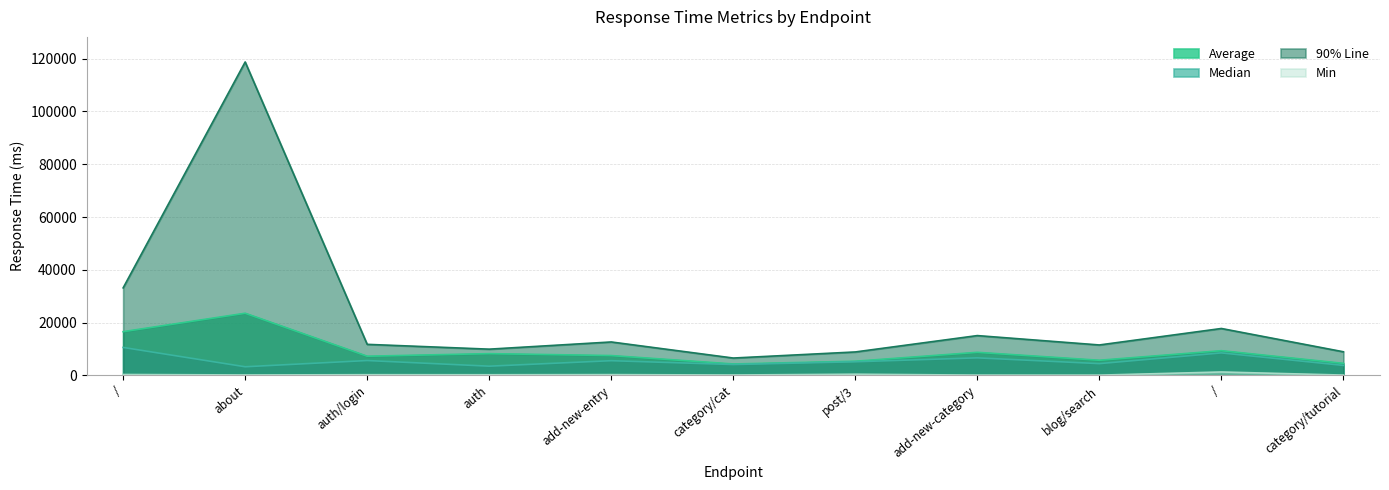

Does the chart have visible grid lines?

Yes